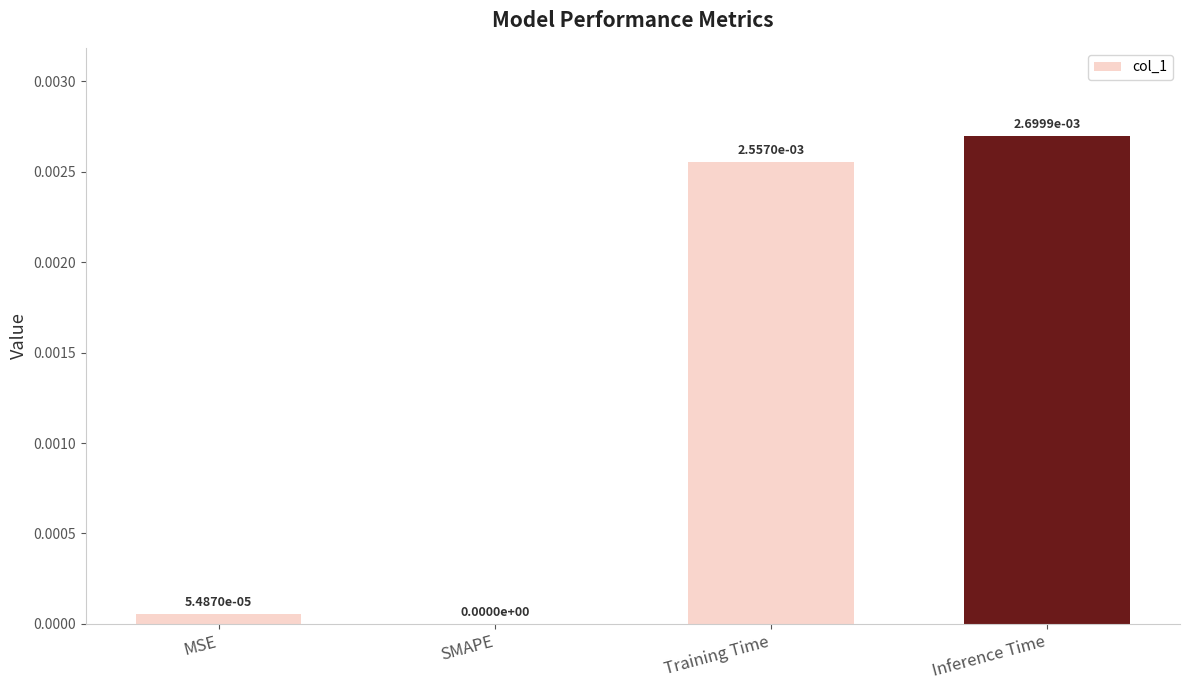

Which has a higher value, MSE or Inference Time?

Inference Time